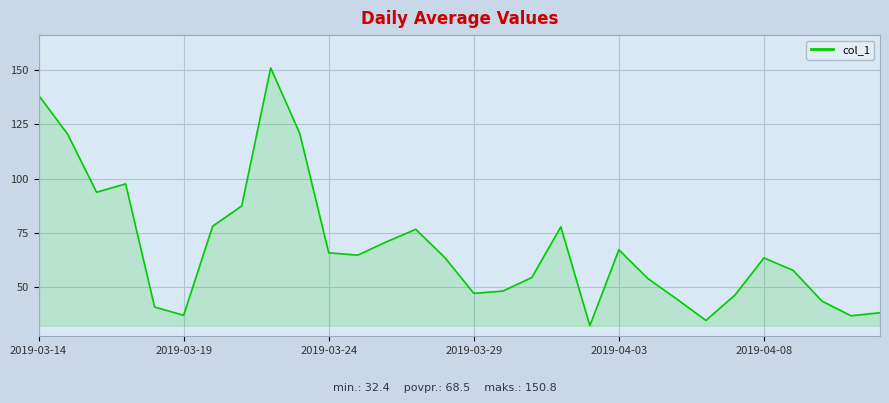

How many interior local peaks (higher than both neighbors) does the data have?

6